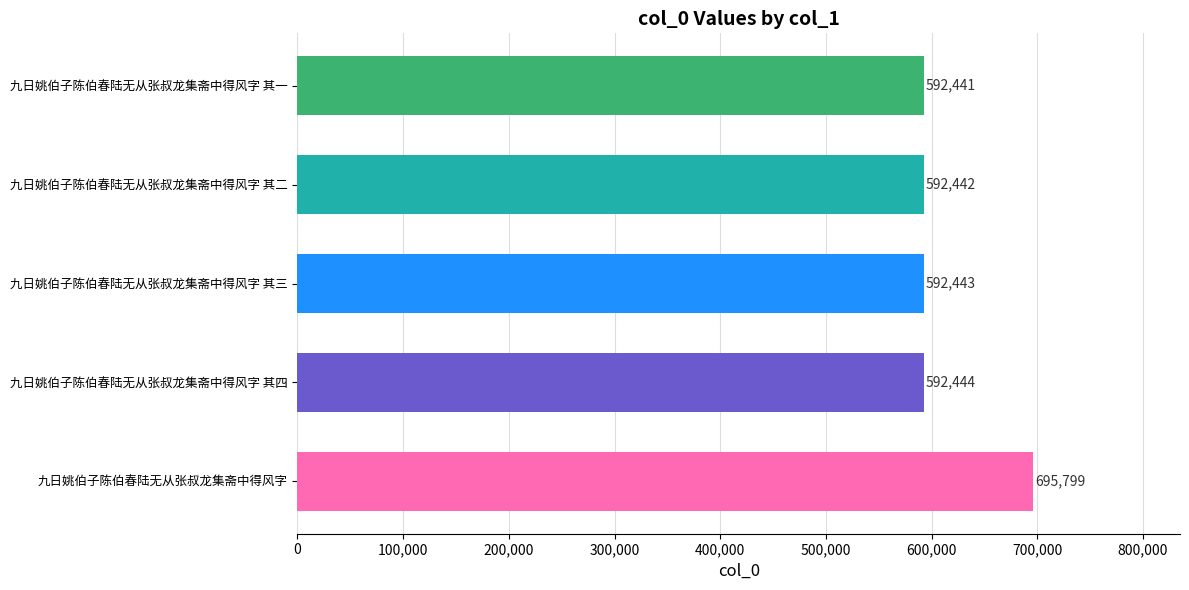

How many data points does each series have?

5